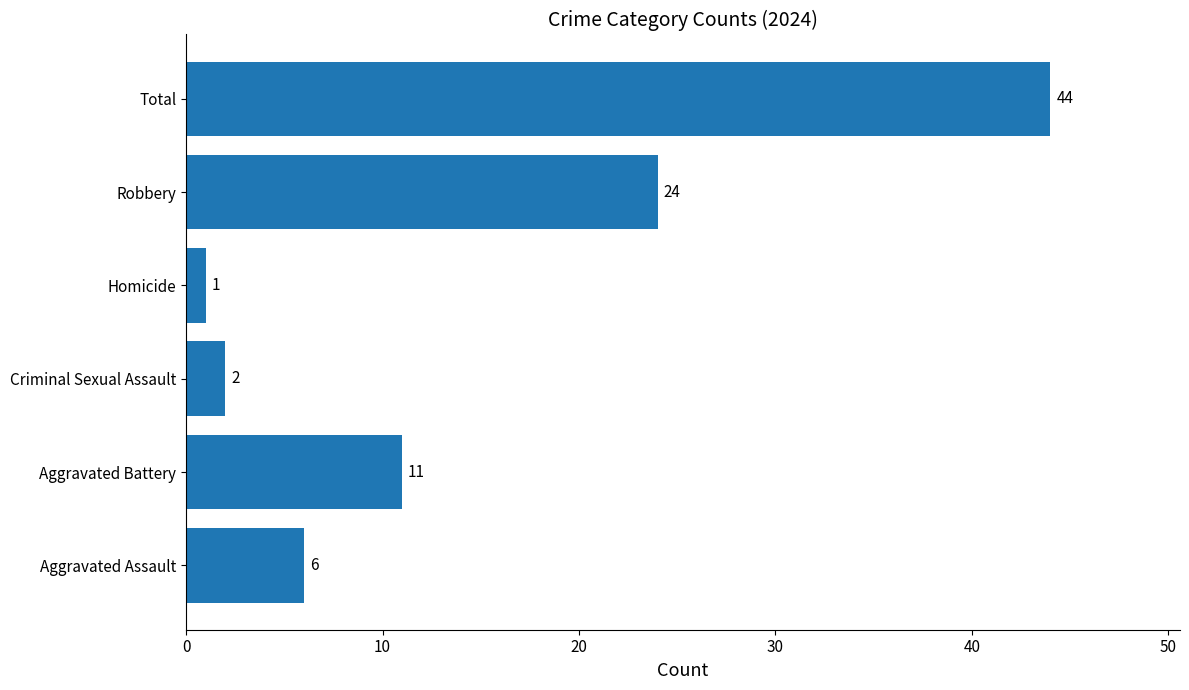

Reading top to bottom, transcribe all the data shown in this chart.

44	24	1	2	11	6